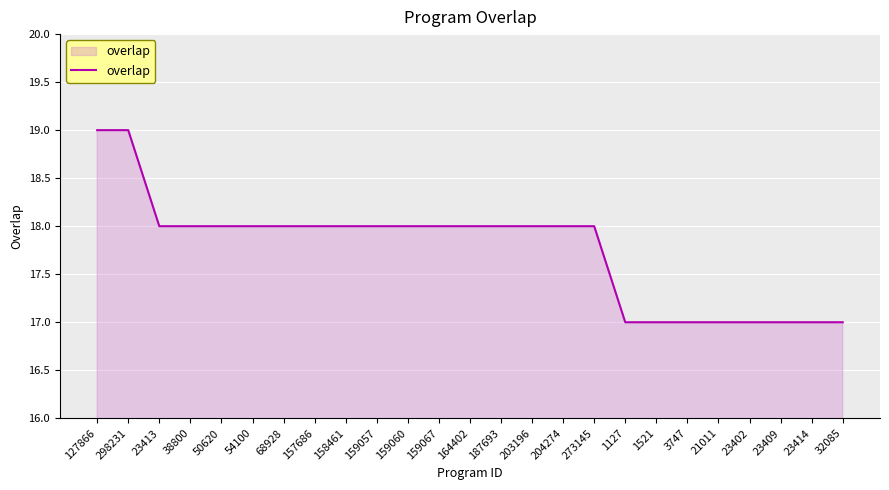

Is it true that the value at 203196 is 24?

False